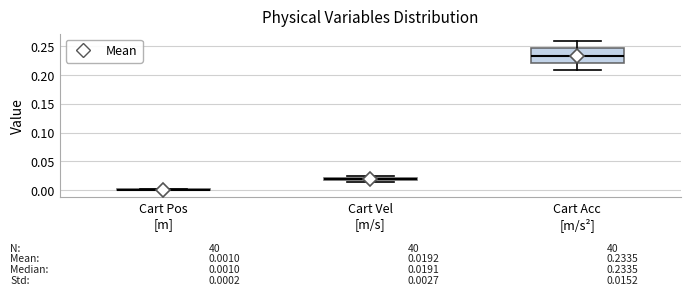

Which box is the tallest, from its lower edge to its upper edge?

Cart Acc [m/s²]